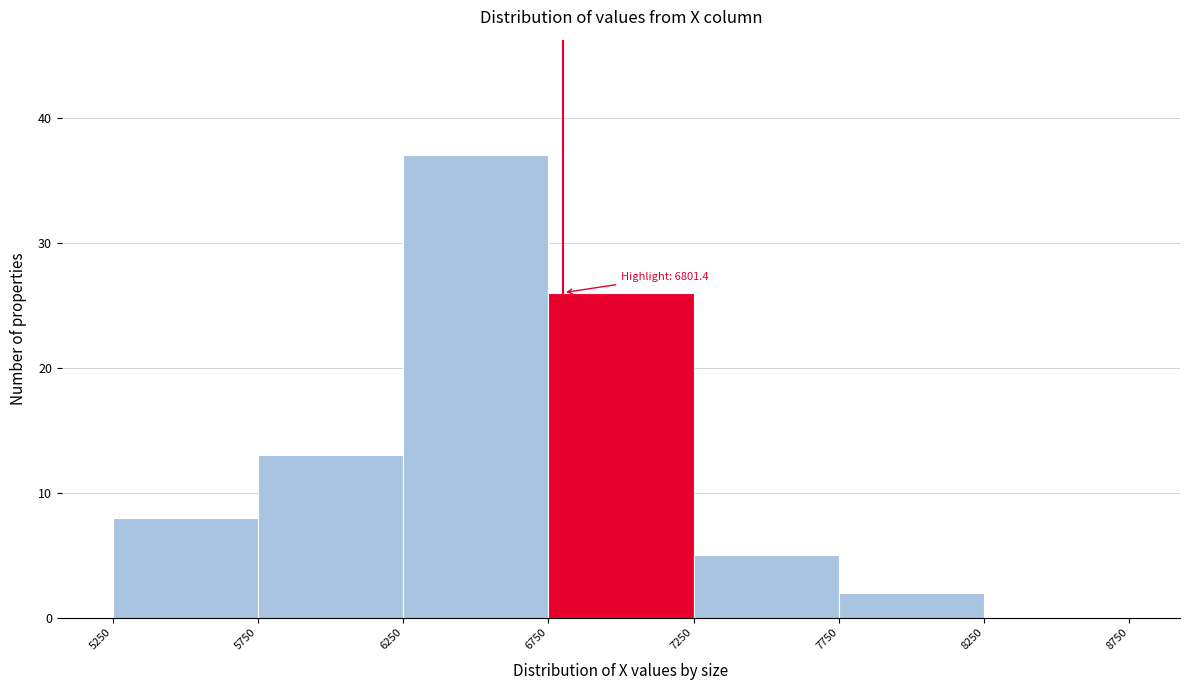

Over which range of the x-axis is the bar tallest?

6250 to 6750